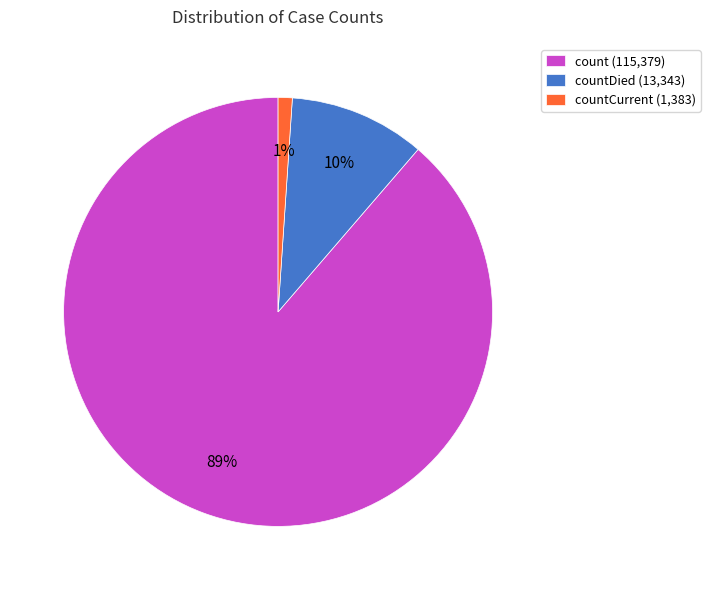

Which slice is the largest?

count (115,379)